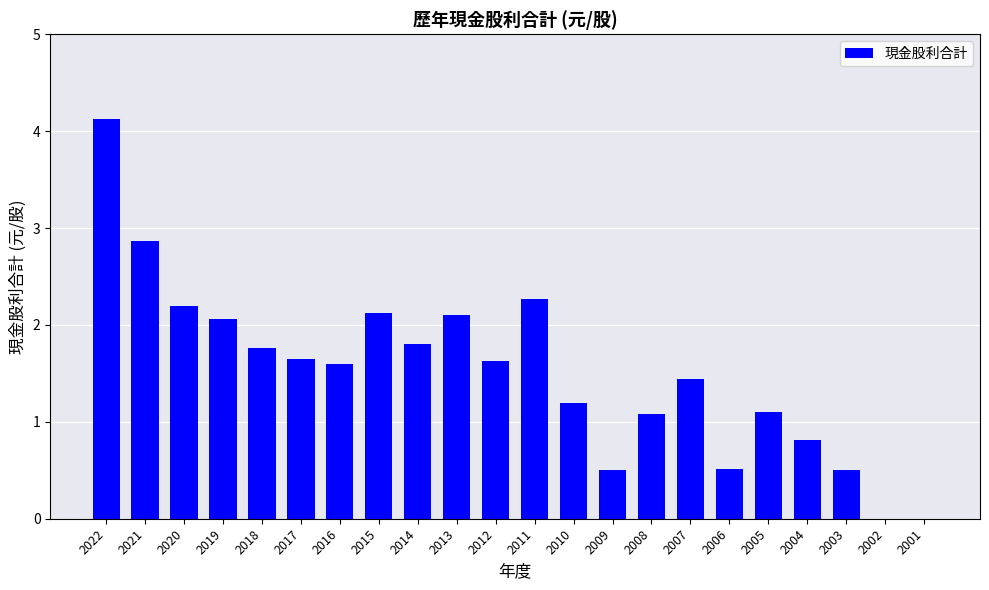

Which has a higher value, 2012 or 2005?

2012